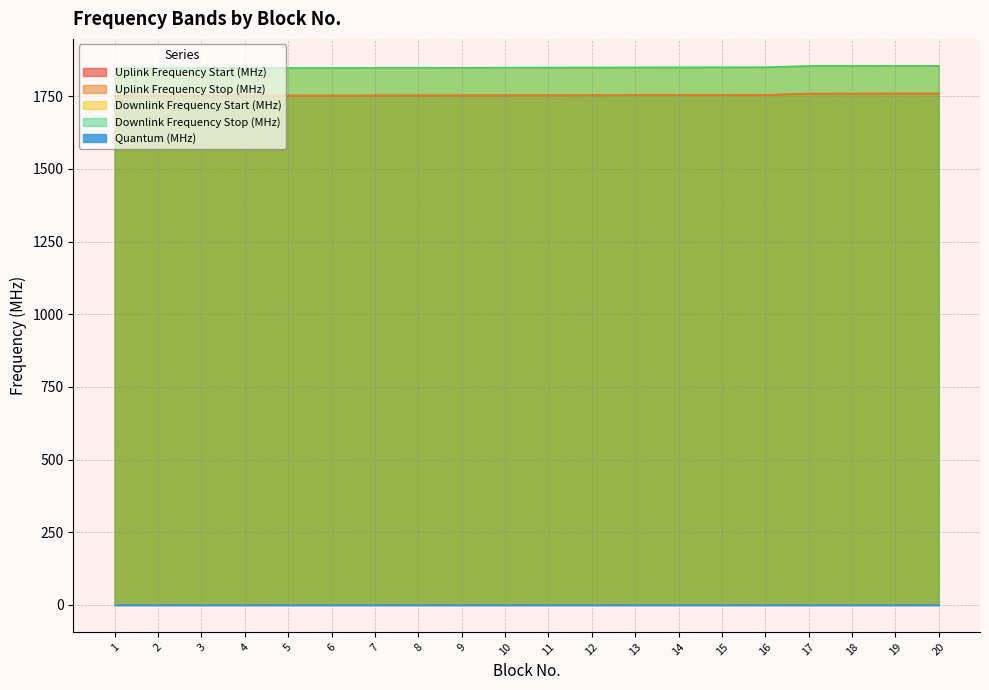

Which label corresponds to the largest value in the chart?

20